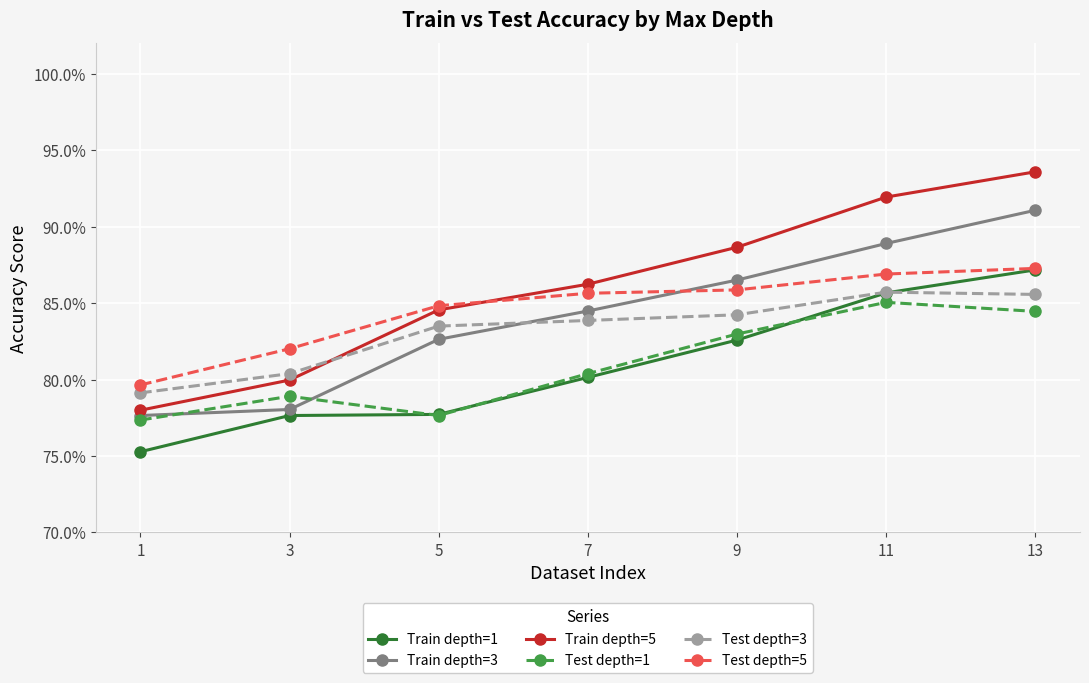

Is the value of Train depth=5 at 7 greater than the value of Test depth=3 at 7?

Yes